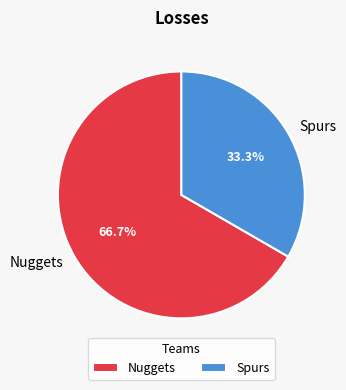

To the nearest percent, what percentage of the pie is Spurs?

33%